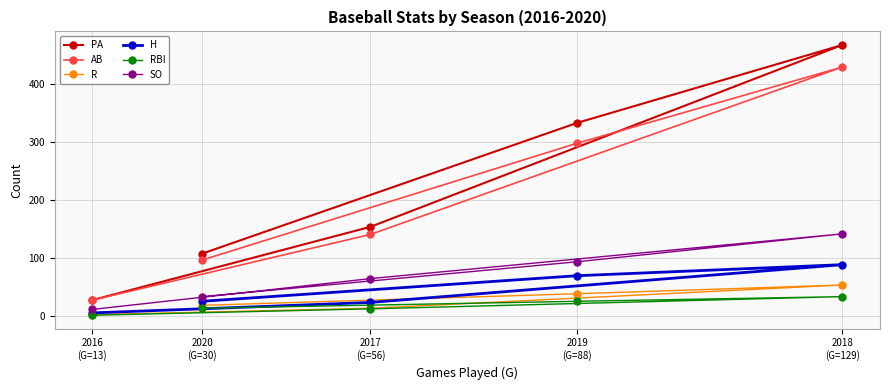

What is the label of the 3rd point from the right?

2017
(G=56)